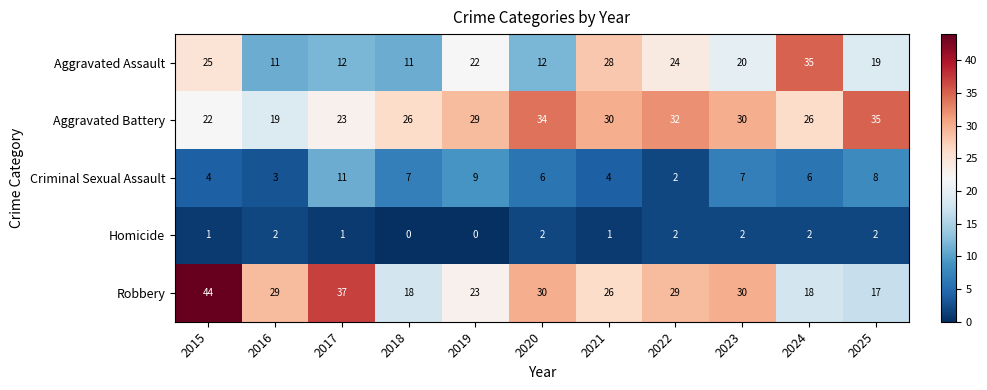

What is the difference between the maximum and minimum values in the Criminal Sexual Assault series?

9